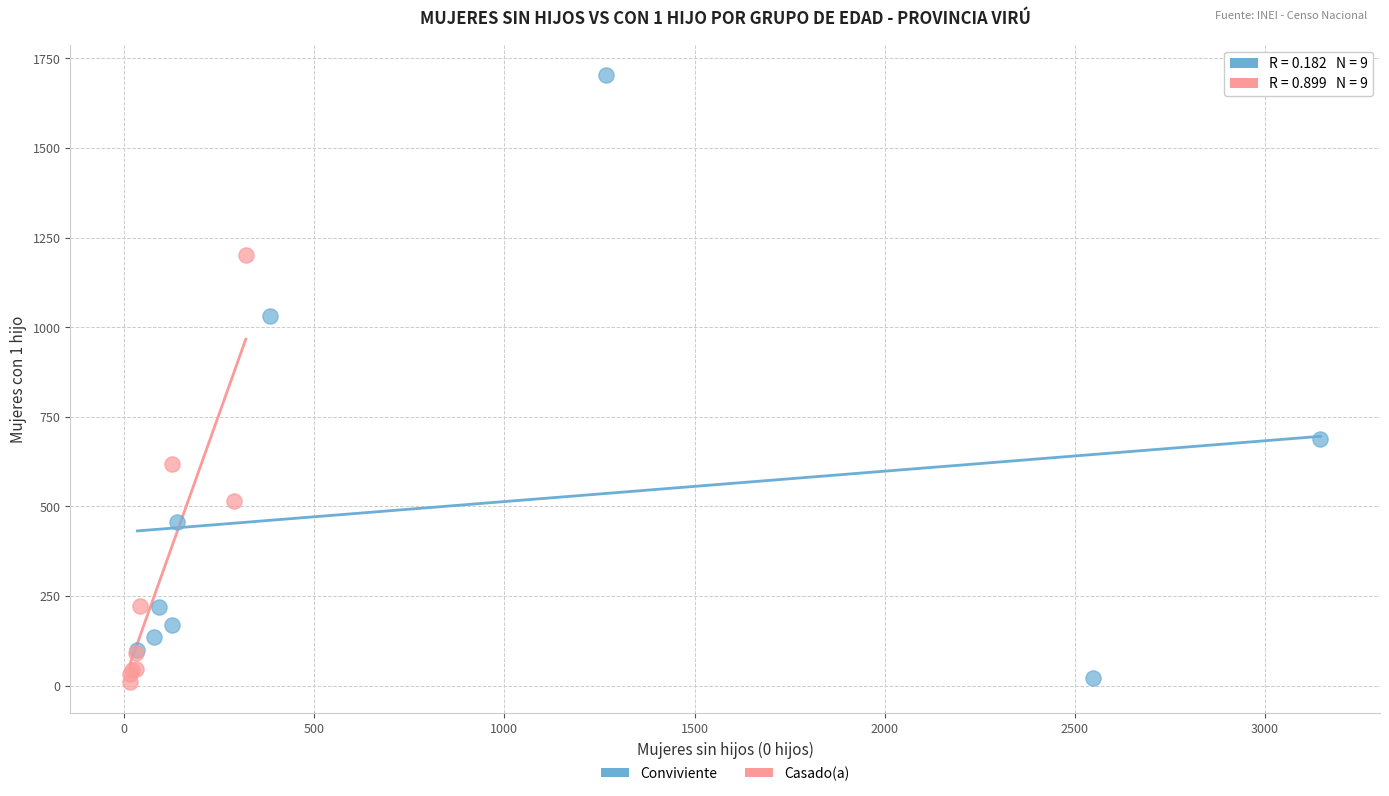

Which series contains the highest Y value?

Conviviente